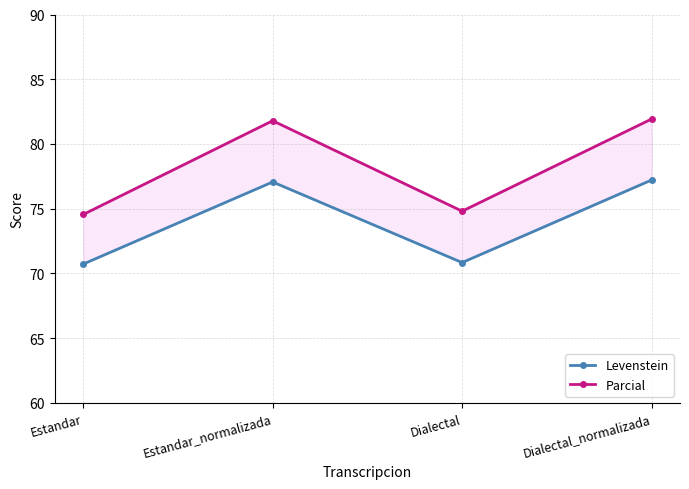

List the series in order of their peak value, highest first.

Parcial, Levenstein